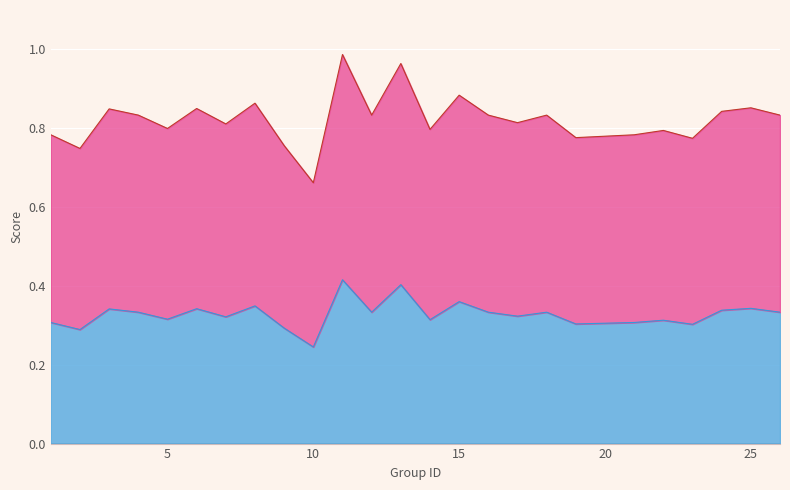

True or false: f1 has a value of 0.5 at 4.

False